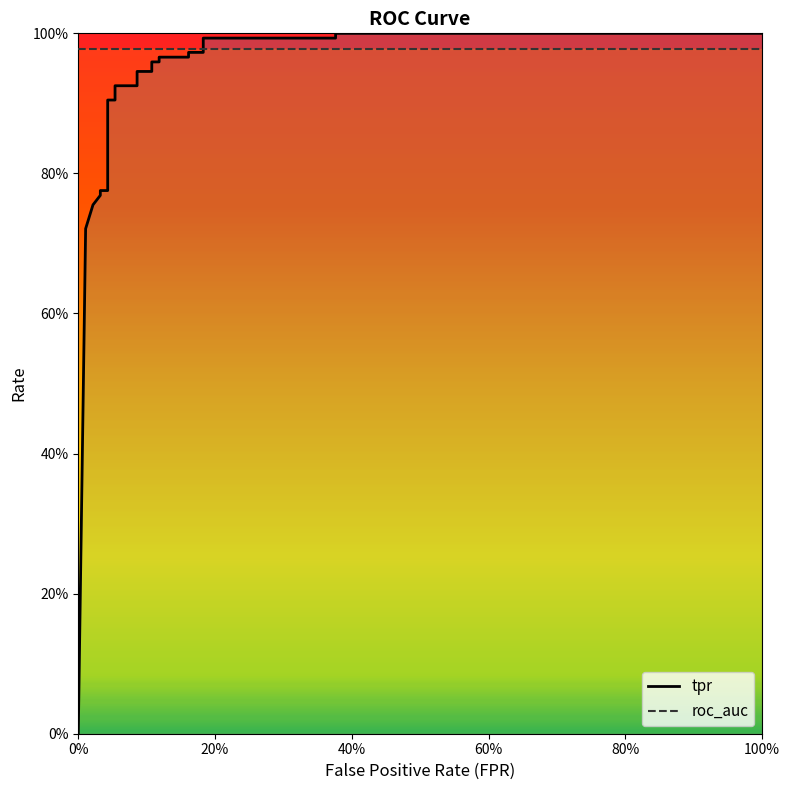

How many positive values does the tpr series have?

21